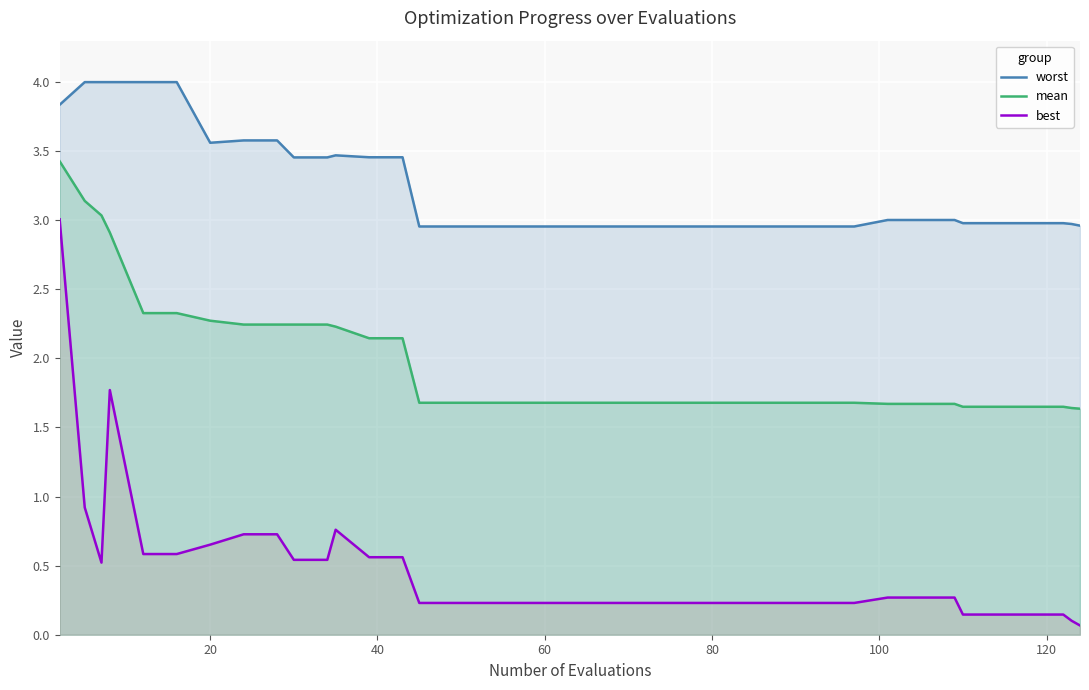

What is the highest value of the worst series?

4.0